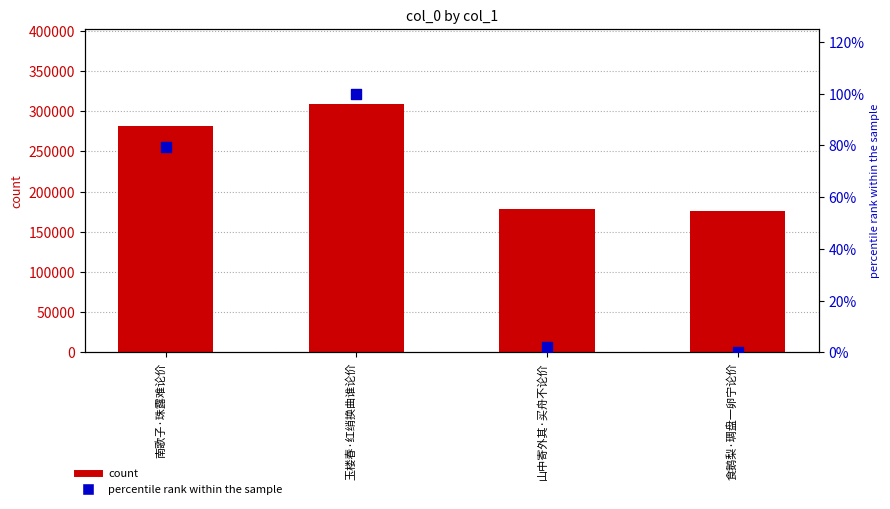

Is the value of percentile rank within the sample at 玉楼春·红绡换曲谁论价 greater than the value of col_0 at 南歌子·珠露难论价?

No